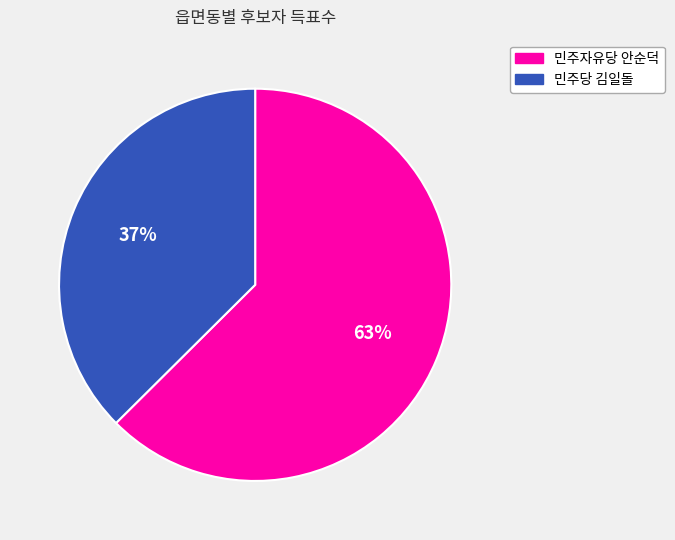

How many segments does this pie chart have?

2